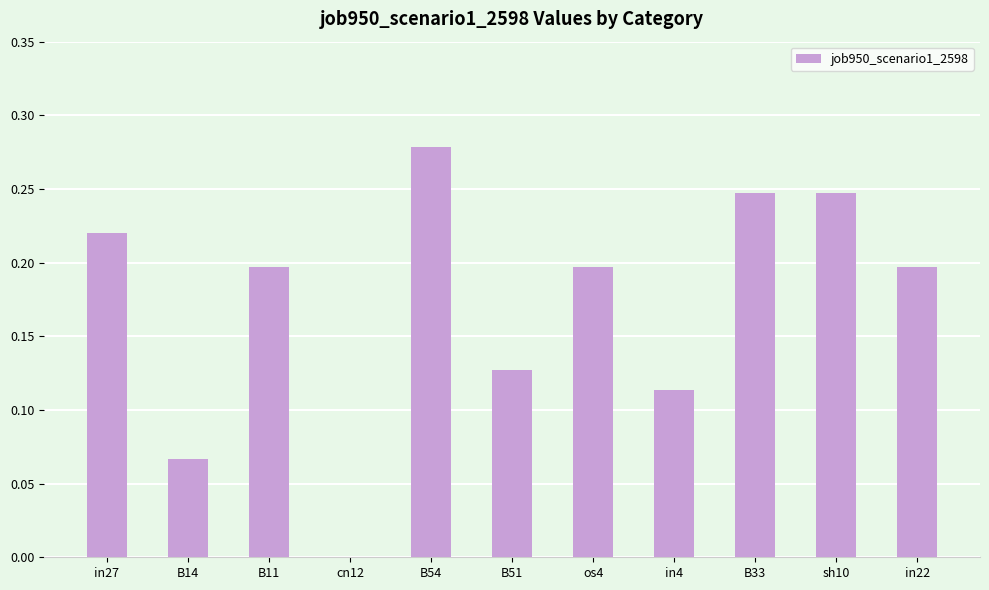

Is it true that the value at cn12 is 0.0?

True